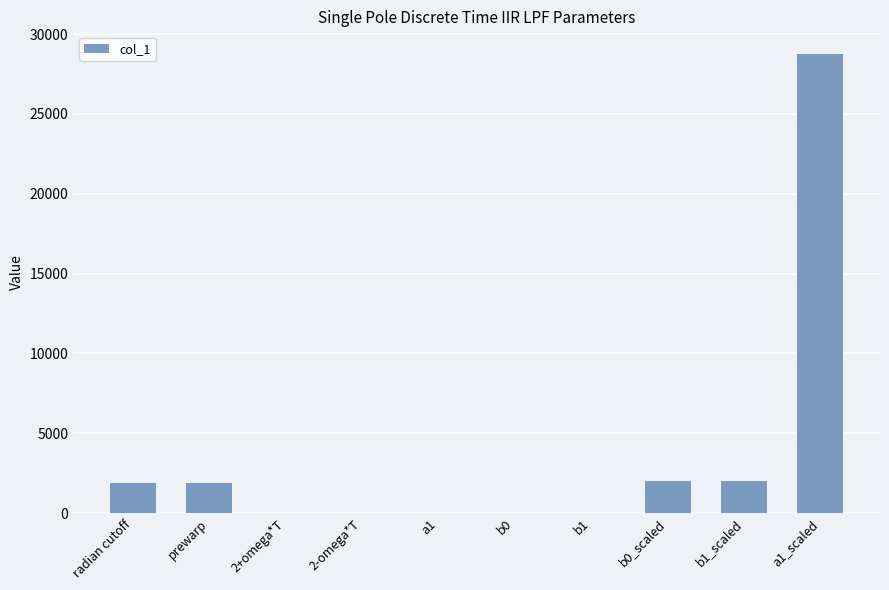

Are the bars horizontal?

No